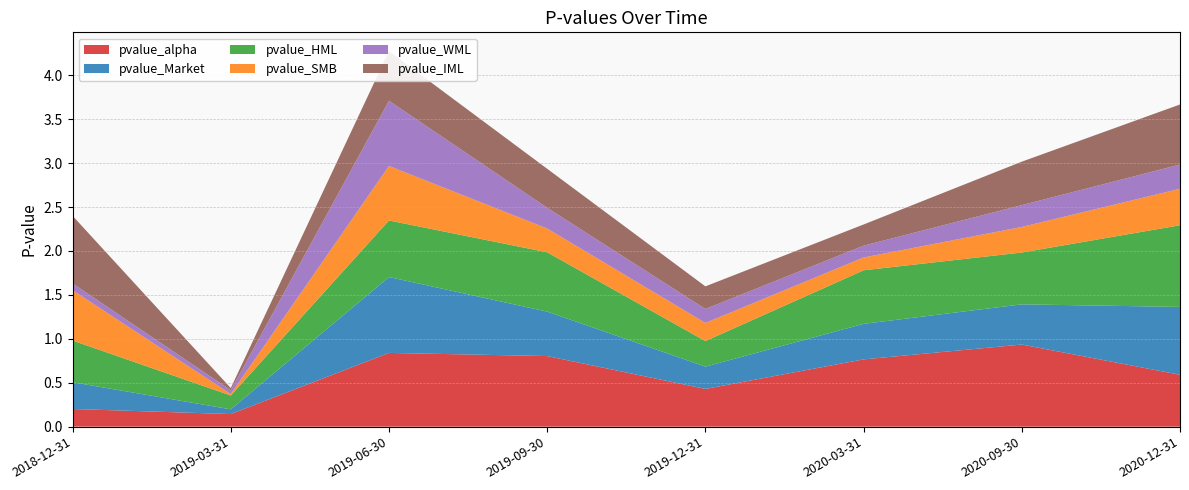

Reading left to right, what are all the values shown in this chart?

pvalue_alpha: 2018-12-31=0.2	2019-03-31=0.1	2019-06-30=0.8	2019-09-30=0.8	2019-12-31=0.4	2020-03-31=0.8	2020-09-30=0.9	2020-12-31=0.6
pvalue_Market: 2018-12-31=0.3	2019-03-31=0.1	2019-06-30=0.9	2019-09-30=0.5	2019-12-31=0.3	2020-03-31=0.4	2020-09-30=0.5	2020-12-31=0.8
pvalue_HML: 2018-12-31=0.5	2019-03-31=0.2	2019-06-30=0.6	2019-09-30=0.7	2019-12-31=0.3	2020-03-31=0.6	2020-09-30=0.6	2020-12-31=0.9
pvalue_SMB: 2018-12-31=0.6	2019-03-31=0.0	2019-06-30=0.6	2019-09-30=0.3	2019-12-31=0.2	2020-03-31=0.1	2020-09-30=0.3	2020-12-31=0.4
pvalue_WML: 2018-12-31=0.1	2019-03-31=0.0	2019-06-30=0.7	2019-09-30=0.2	2019-12-31=0.2	2020-03-31=0.1	2020-09-30=0.2	2020-12-31=0.3
pvalue_IML: 2018-12-31=0.8	2019-03-31=0.0	2019-06-30=0.6	2019-09-30=0.4	2019-12-31=0.3	2020-03-31=0.2	2020-09-30=0.5	2020-12-31=0.7